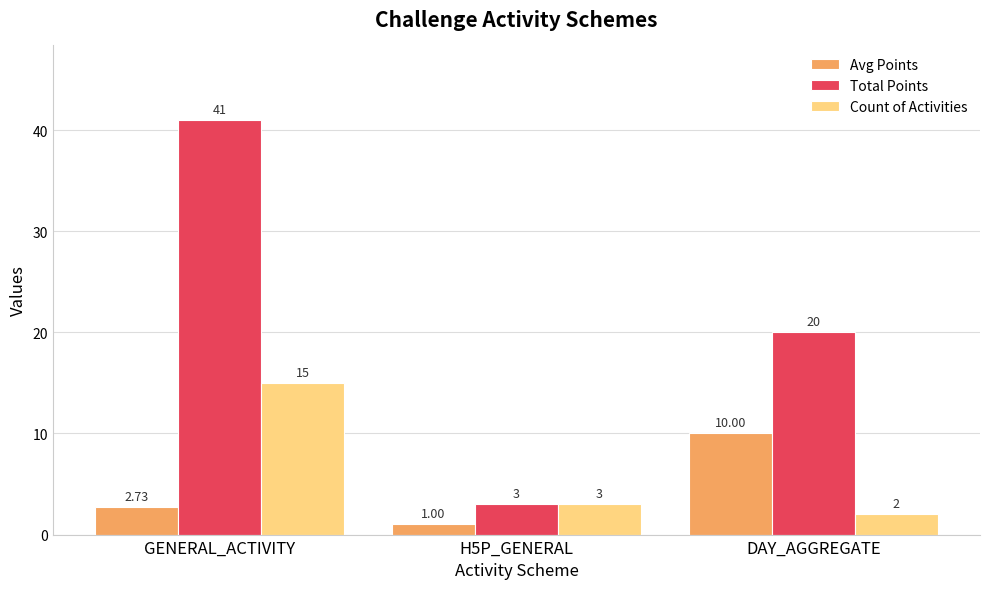

List the series in order of their peak value, lowest first.

Avg Points, Count of Activities, Total Points